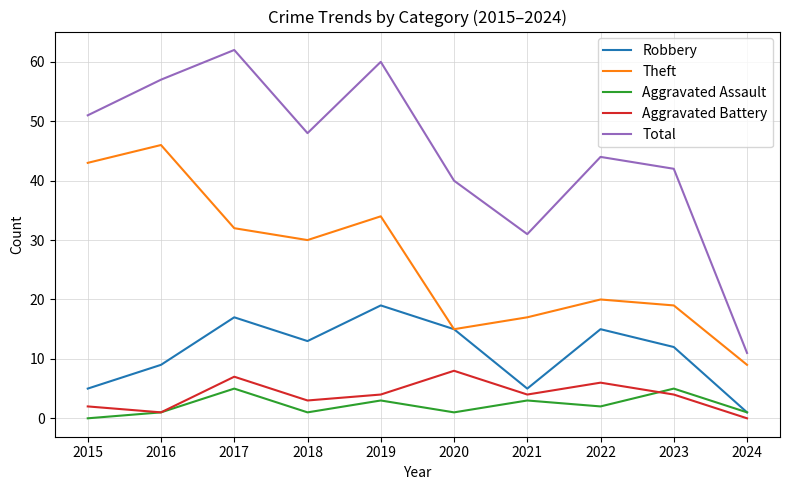

At which category is the sum across all series the highest?

2017